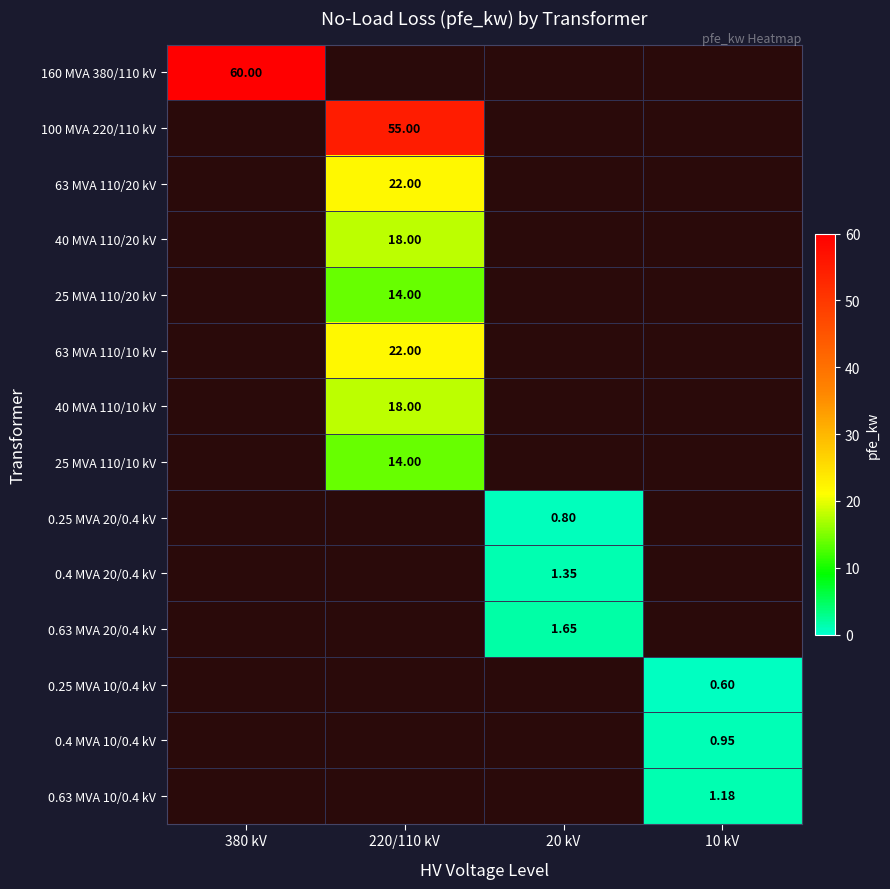

Which series has the largest range (max minus min)?

160 MVA 380/110 kV